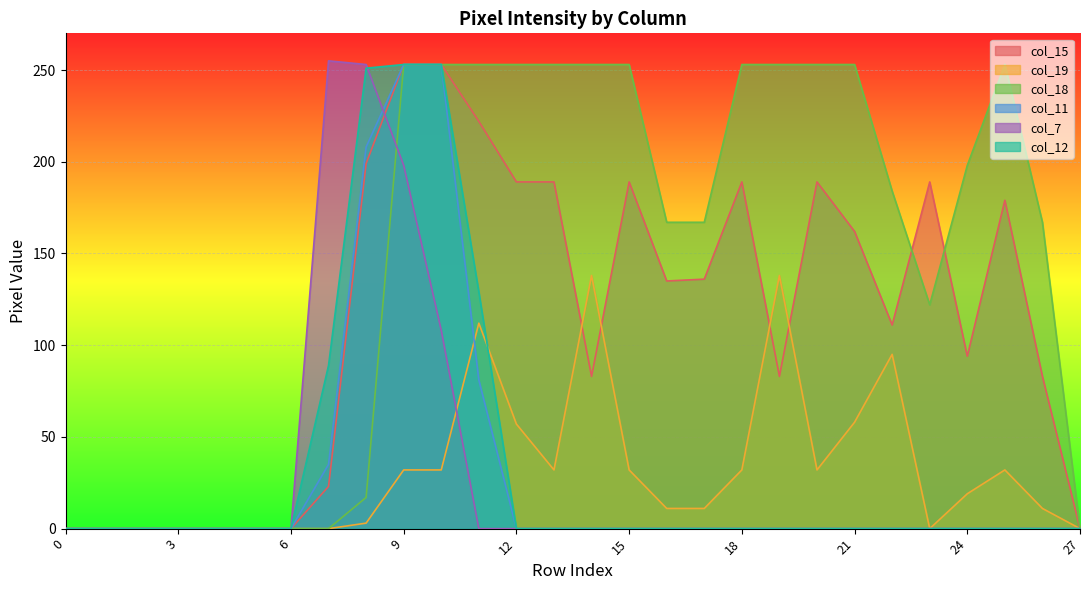

What are all the series names shown in the legend?

col_15, col_19, col_18, col_11, col_7, col_12